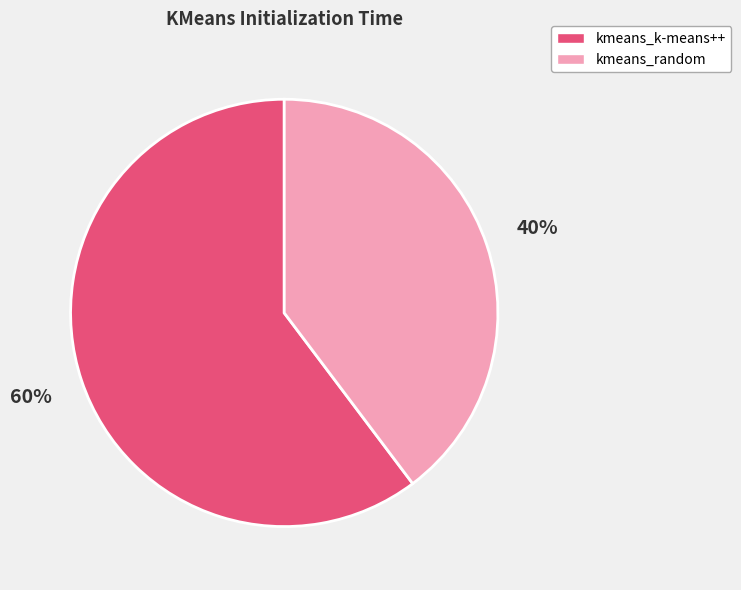

Is the sum of kmeans_random and kmeans_k-means++ greater than half?

Yes